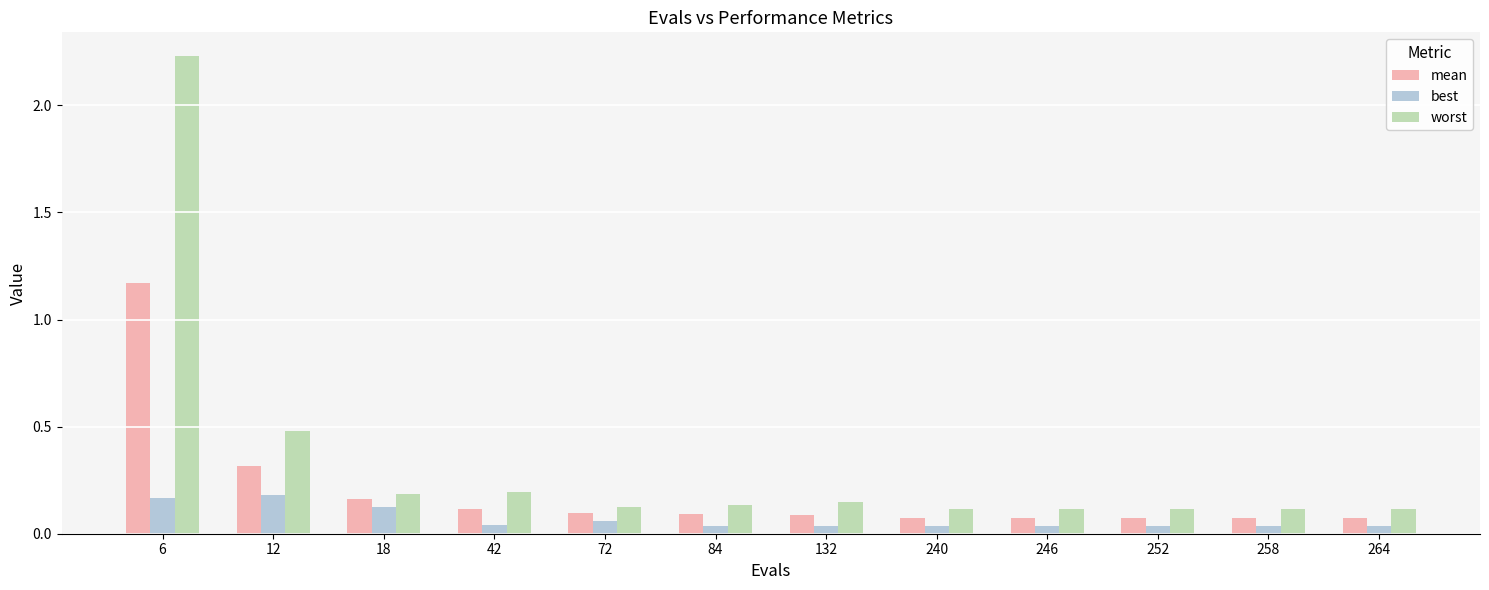

Rank the series by their maximum value, from lowest to highest.

best, mean, worst